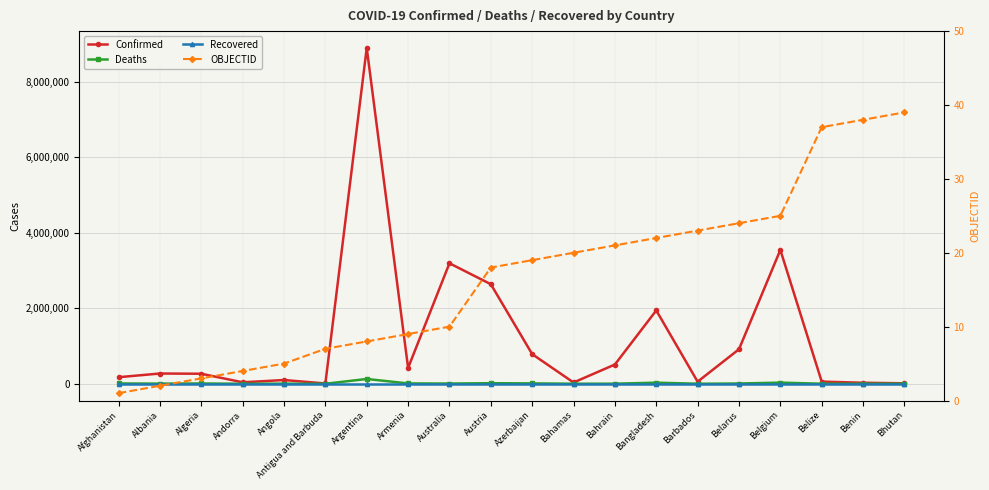

What is the difference between the second highest and second lowest values in the Confirmed series?

3532214